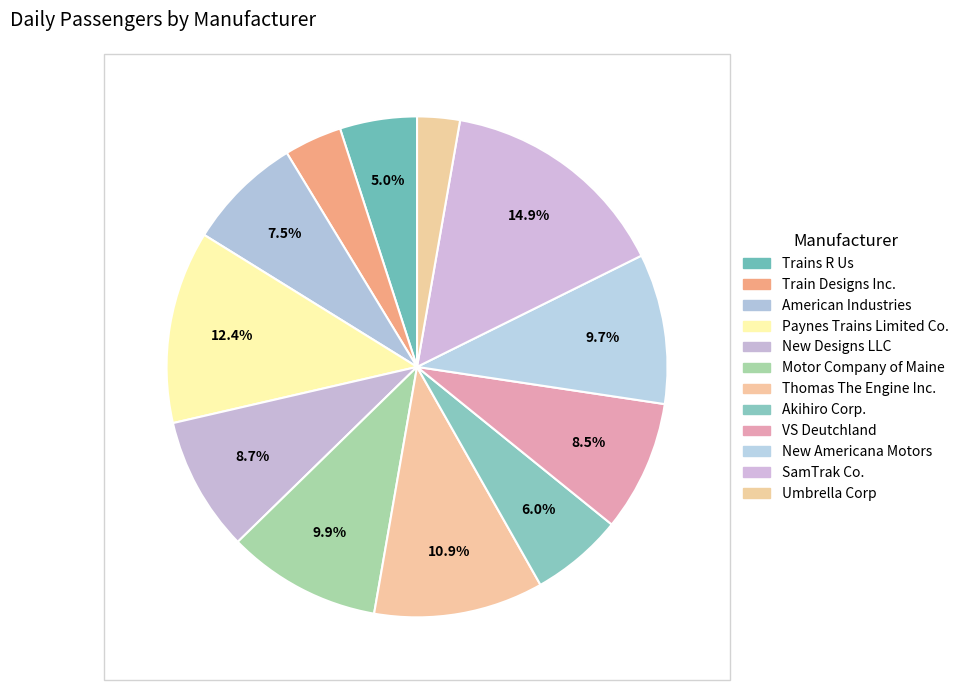

Count the number of slices in the pie.

12